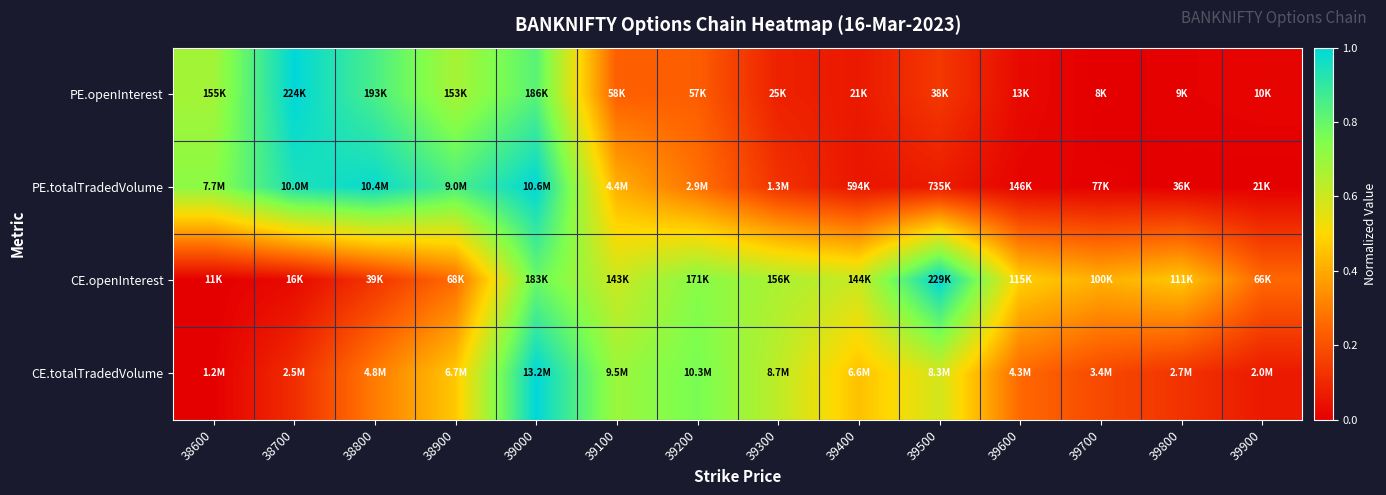

At how many categories does at least one series exceed 0?

14